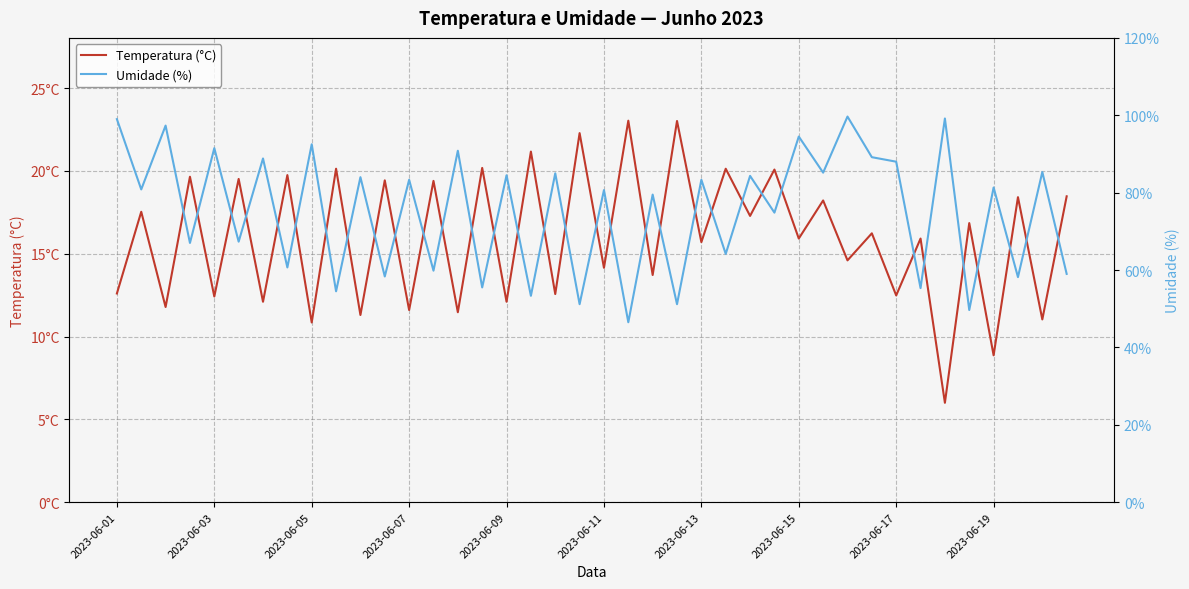

How many interior local peaks does the Umidade (%) series have?

18